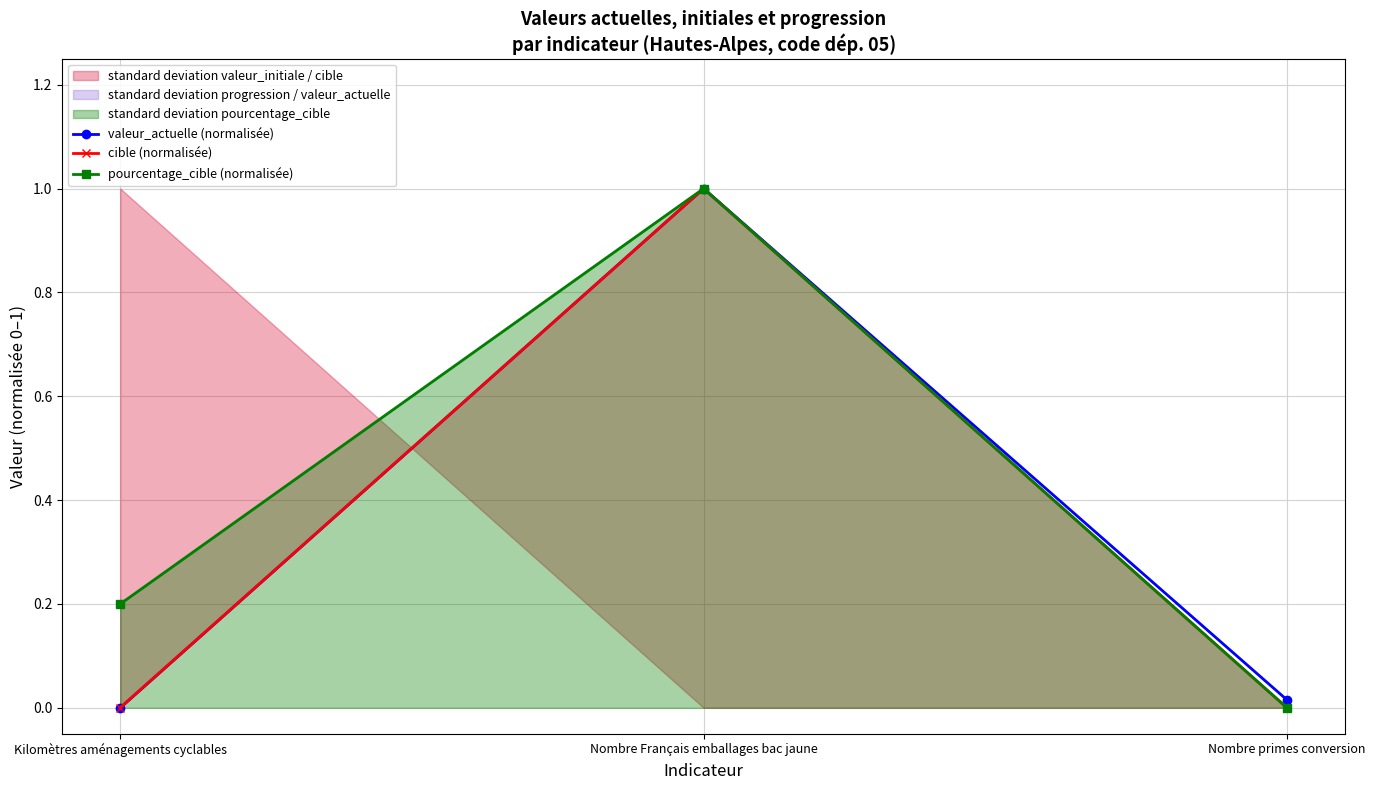

Which label corresponds to the smallest value in the chart?

Kilomètres aménagements cyclables